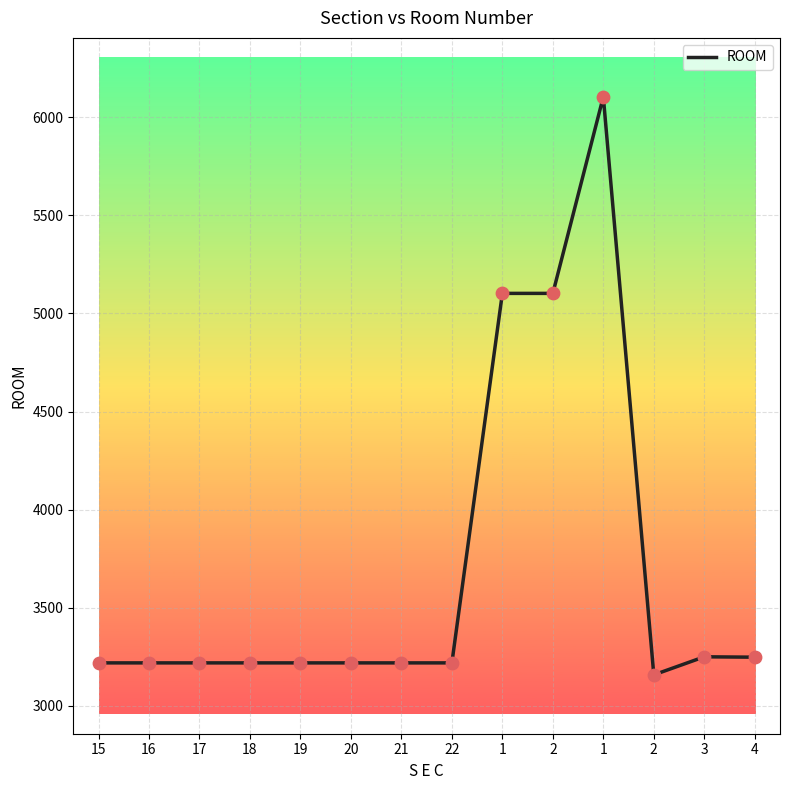

What is the change in value from 15 to 3?

+31